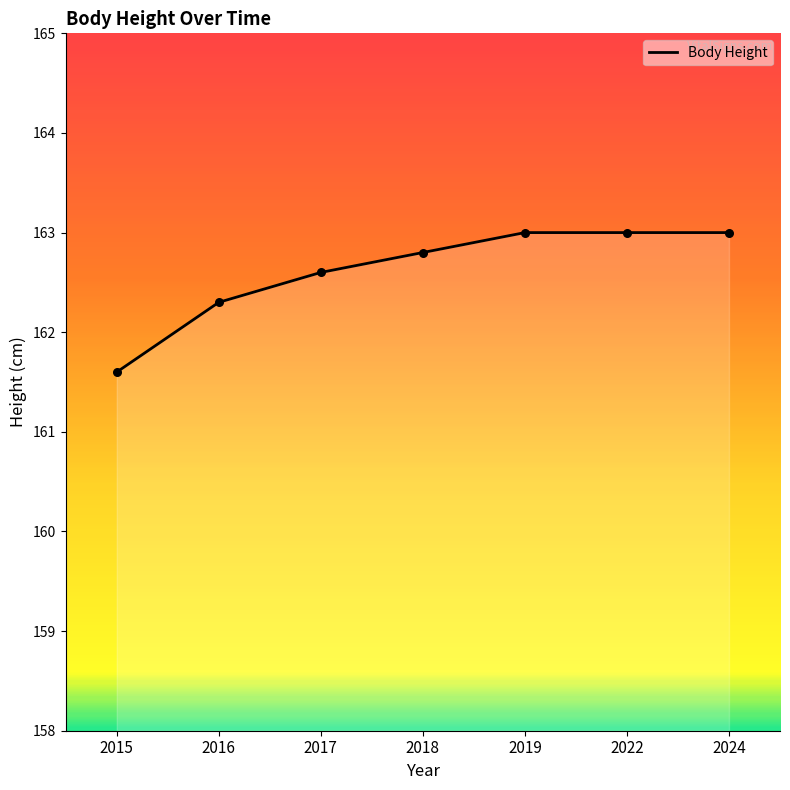

Which has a higher value, 2017 or 2019?

2019